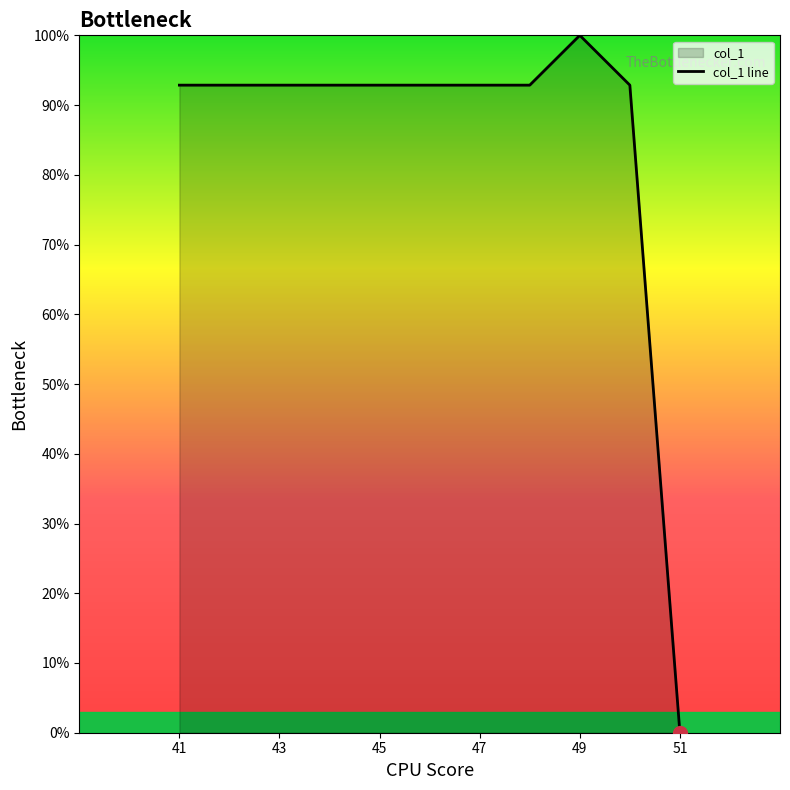

The chart shows a value of 92.9 at 43. True or false?

True